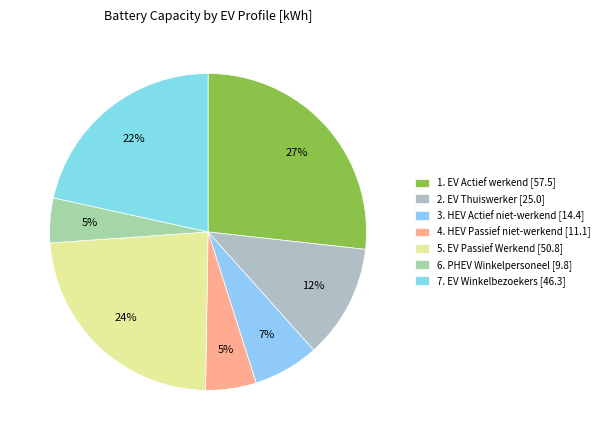

Is 3. HEV Actief niet-werkend the majority of the pie?

No